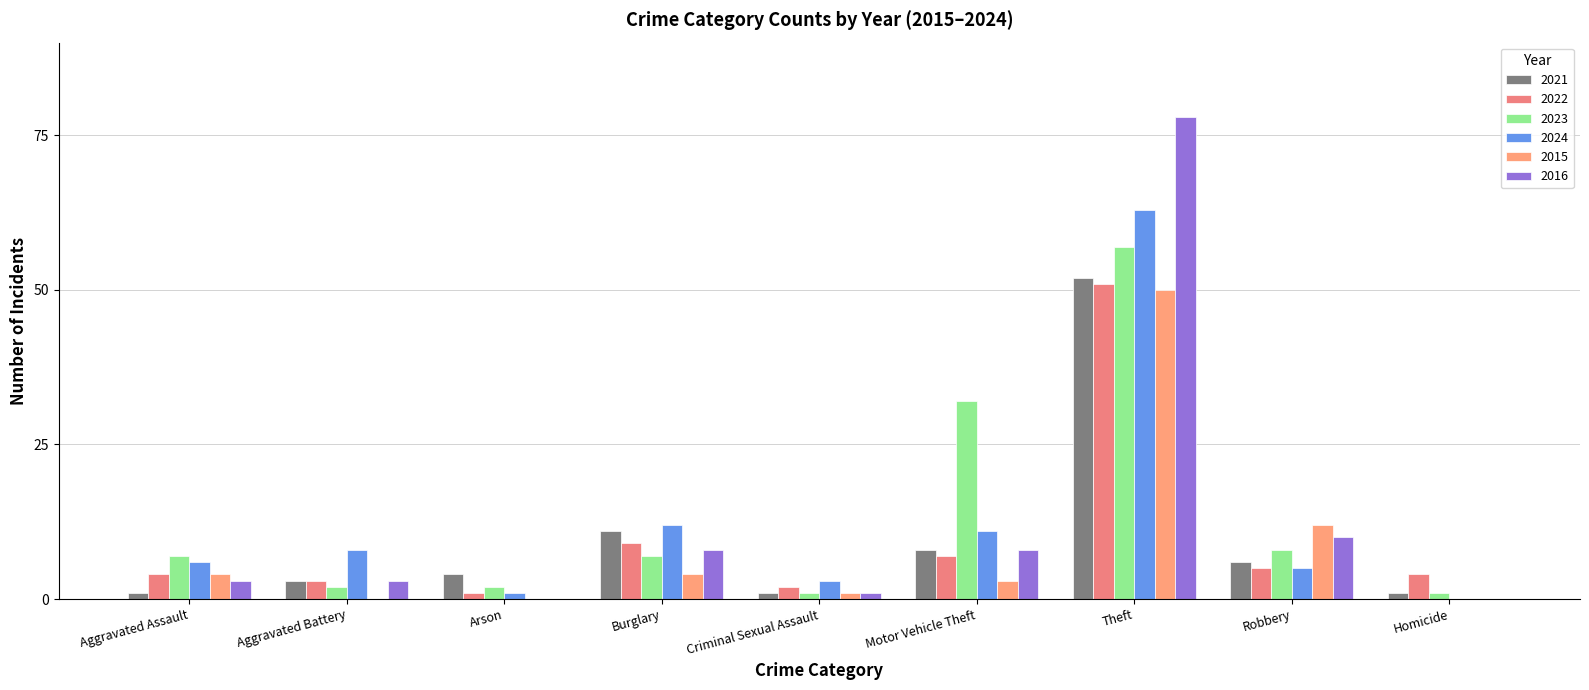

What is the value of the 2022 bar at the 7th from the left?

51